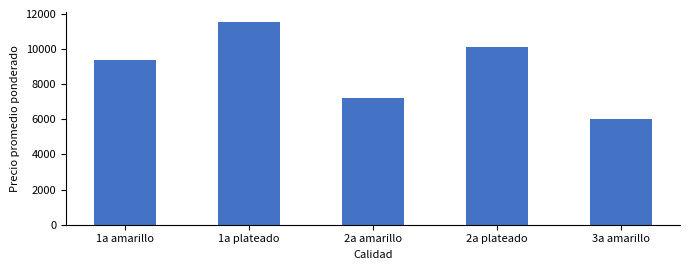

At which label is the value closest to 8778?

1a amarillo